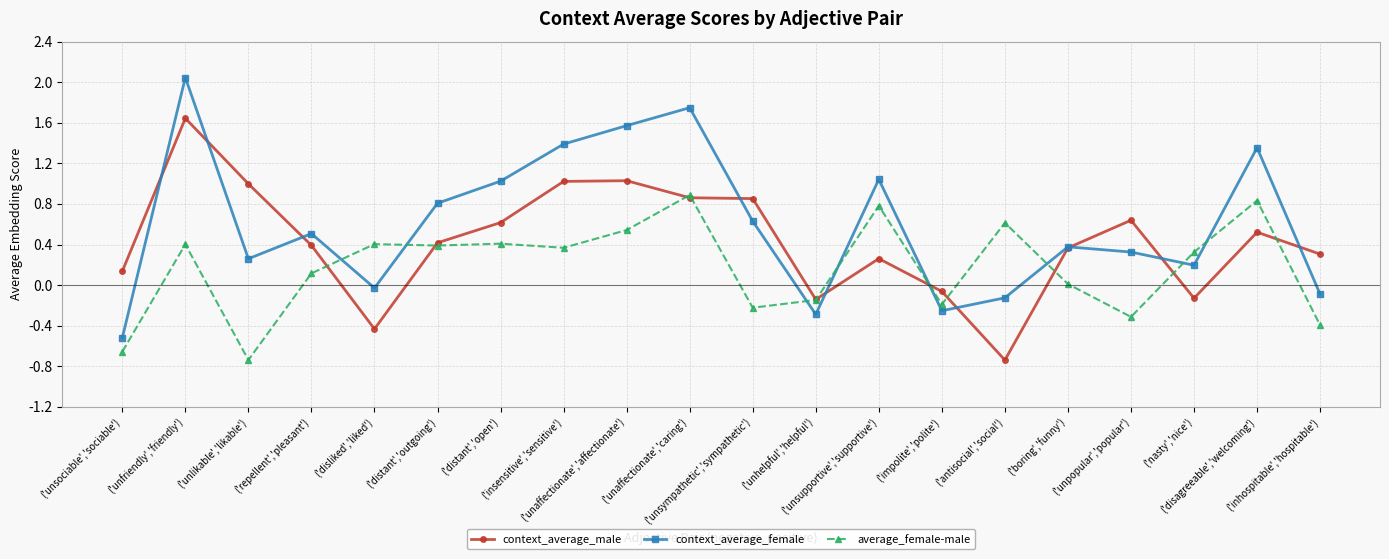

What is the difference between the second highest and minimum values in the context_average_female series?

2.3